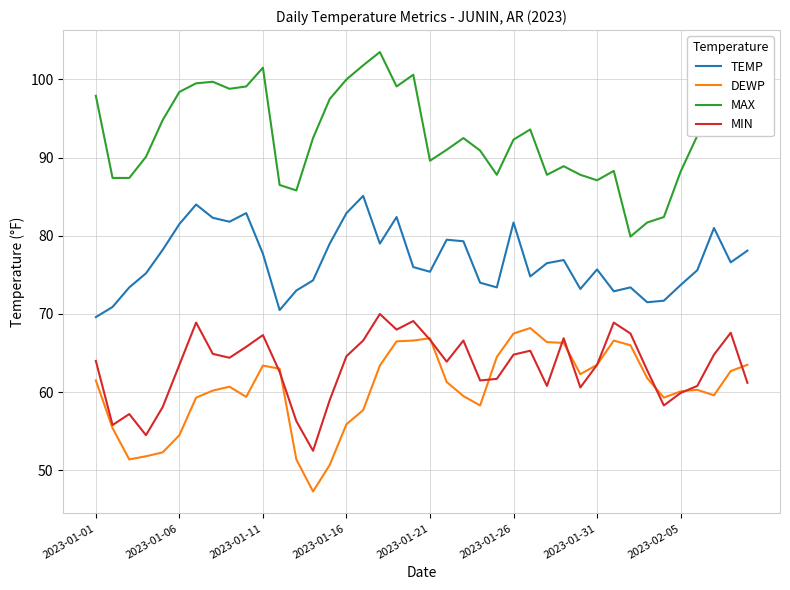

What is the greatest value displayed?

103.5